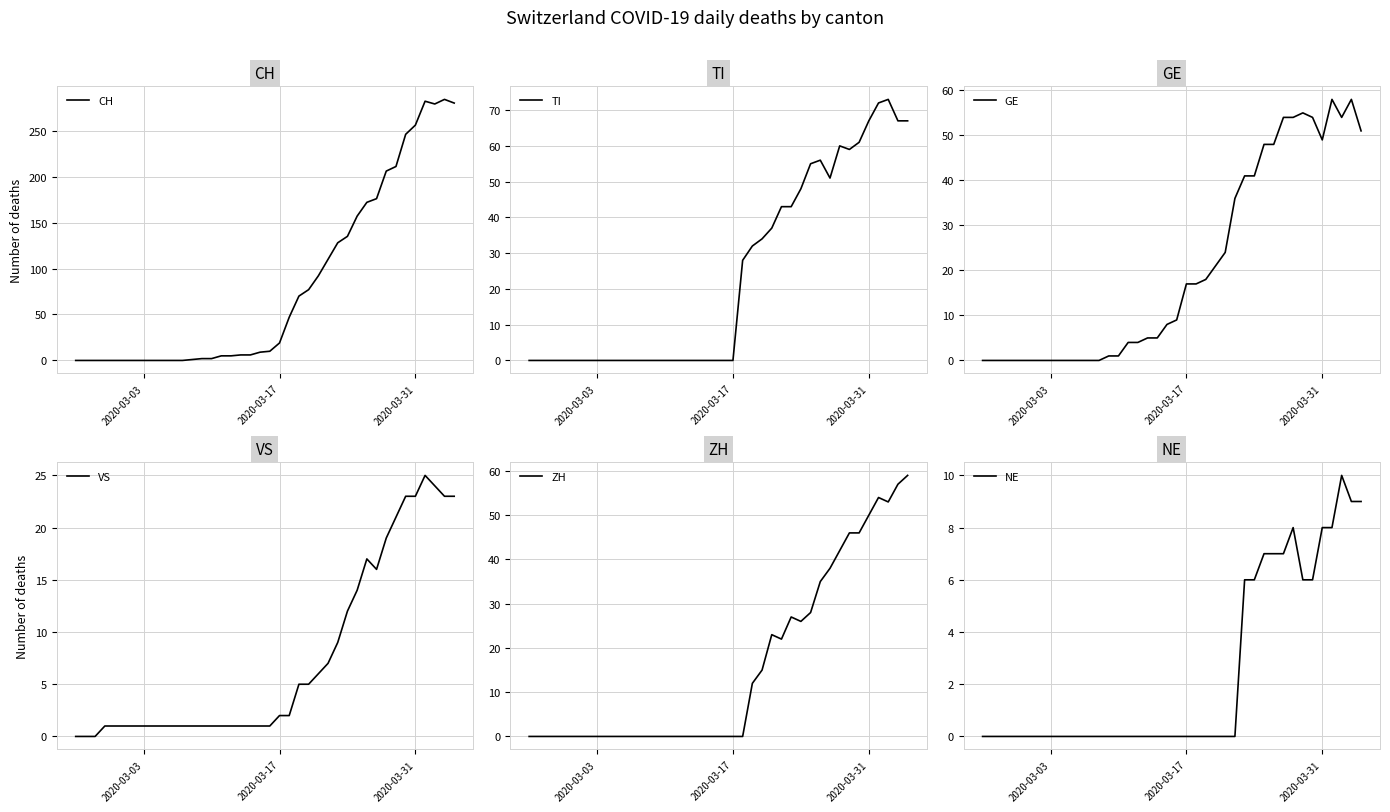

Reading left to right, transcribe all the data shown in this chart.

CH: 0	0	0	0	0	0	0	0	0	0	0	0	1	2	2	5	5	6	6	9	10	19	47	70	77	92	110	128	135	157	172	176	206	211	246	256	282	279	284	280
TI: 0	0	0	0	0	0	0	0	0	0	0	0	0	0	0	0	0	0	0	0	0	0	28	32	34	37	43	43	48	55	56	51	60	59	61	67	72	73	67	67
GE: 0	0	0	0	0	0	0	0	0	0	0	0	0	1	1	4	4	5	5	8	9	17	17	18	21	24	36	41	41	48	48	54	54	55	54	49	58	54	58	51
VS: 0	0	0	1	1	1	1	1	1	1	1	1	1	1	1	1	1	1	1	1	1	2	2	5	5	6	7	9	12	14	17	16	19	21	23	23	25	24	23	23
ZH: 0	0	0	0	0	0	0	0	0	0	0	0	0	0	0	0	0	0	0	0	0	0	0	12	15	23	22	27	26	28	35	38	42	46	46	50	54	53	57	59
NE: 0	0	0	0	0	0	0	0	0	0	0	0	0	0	0	0	0	0	0	0	0	0	0	0	0	0	0	6	6	7	7	7	8	6	6	8	8	10	9	9